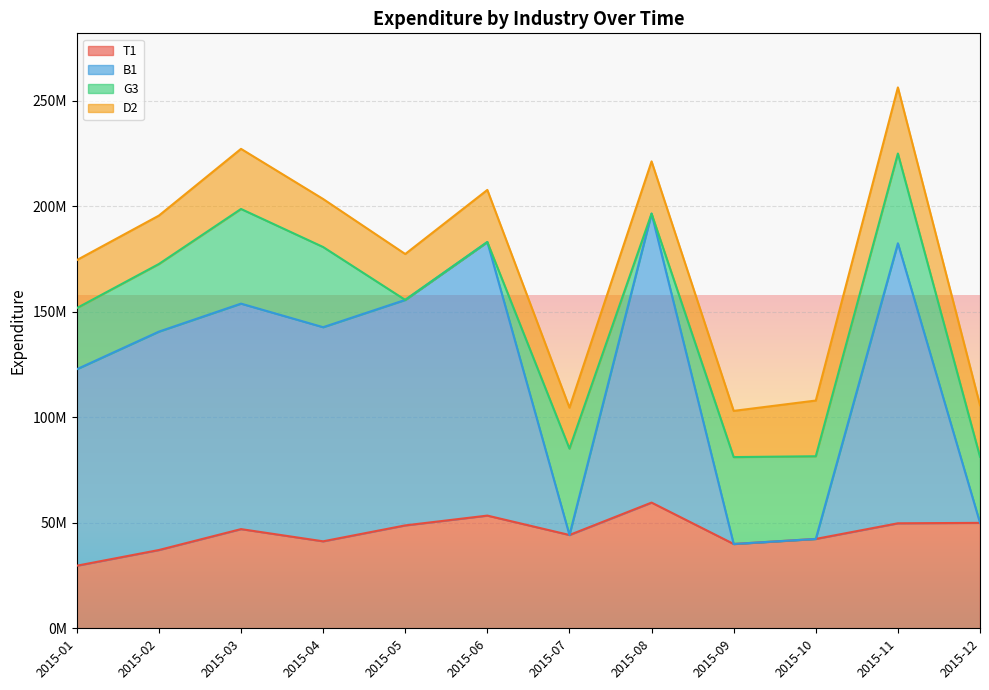

True or false: B1 and T1 cross at least once.

False